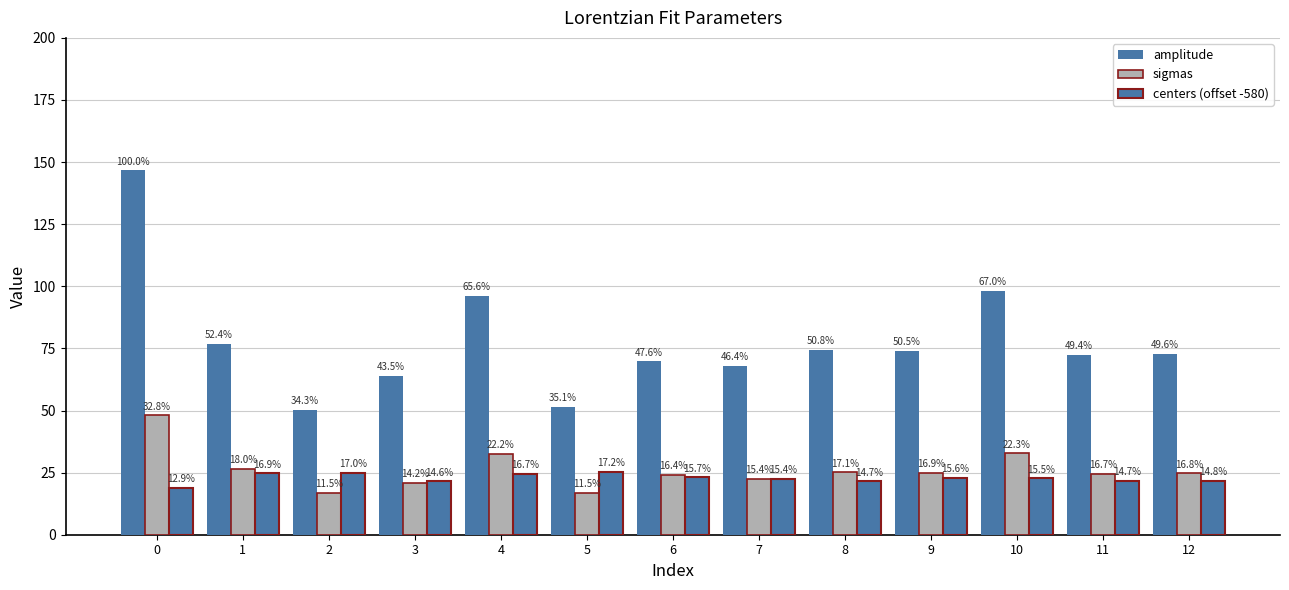

How many groups of bars are there?

13